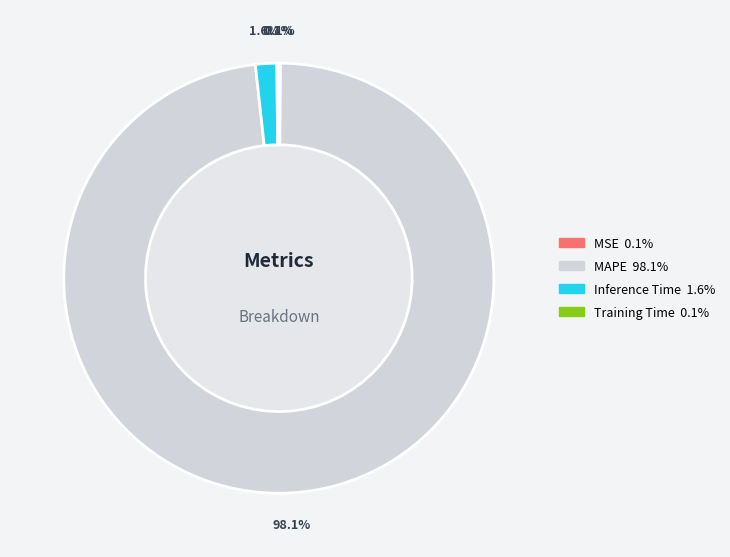

To the nearest percent, what portion does MAPE represent?

98%